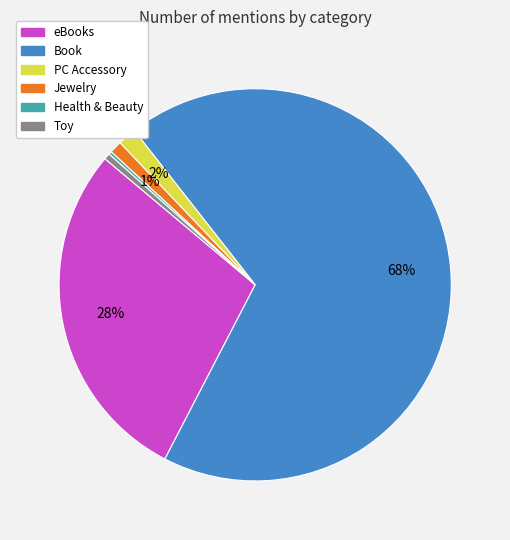

Which slice represents more than half of the pie?

Book